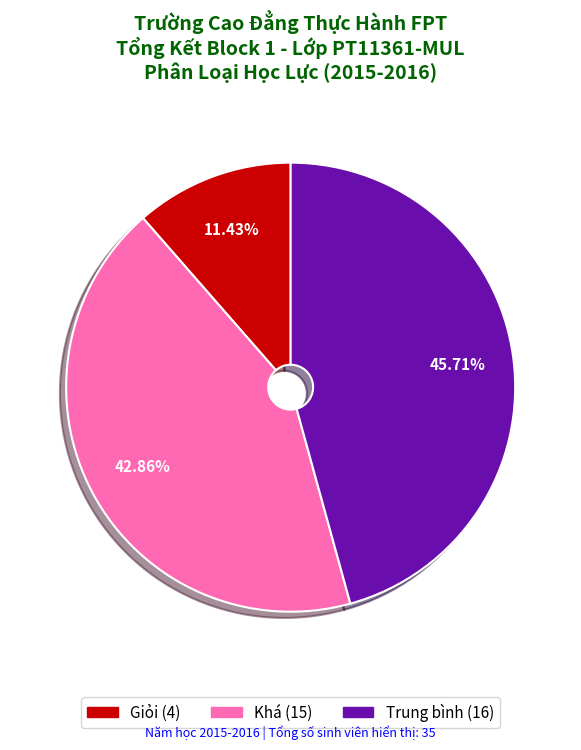

Does any single category account for the majority?

No